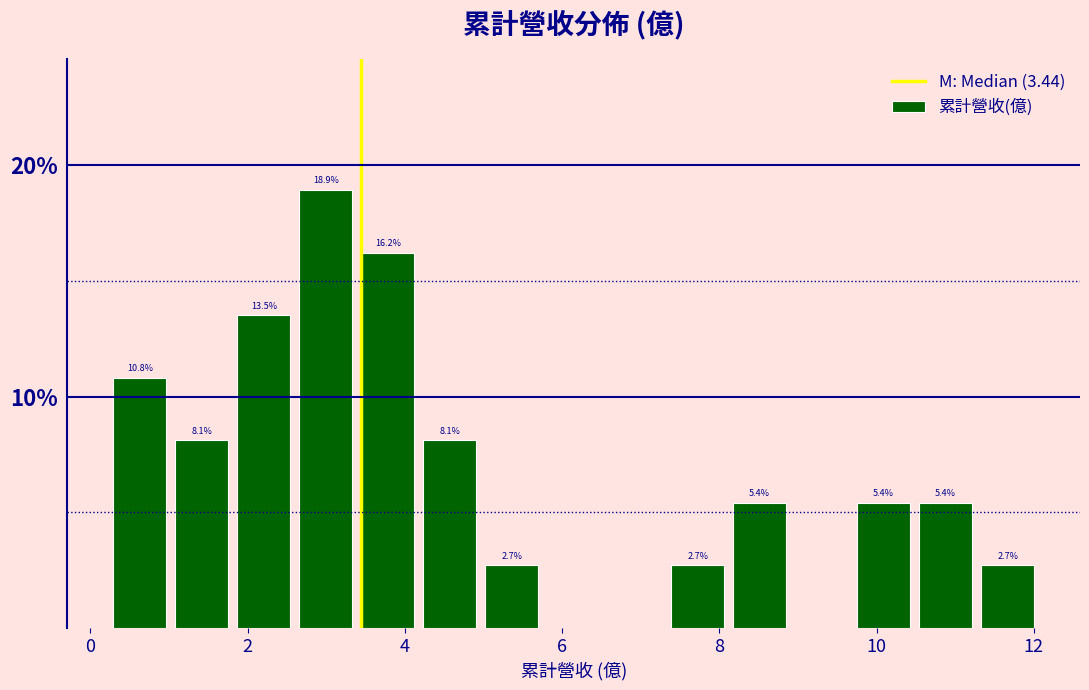

Read against the x-axis, roughly where is the centre of the tallest bar?

3.0